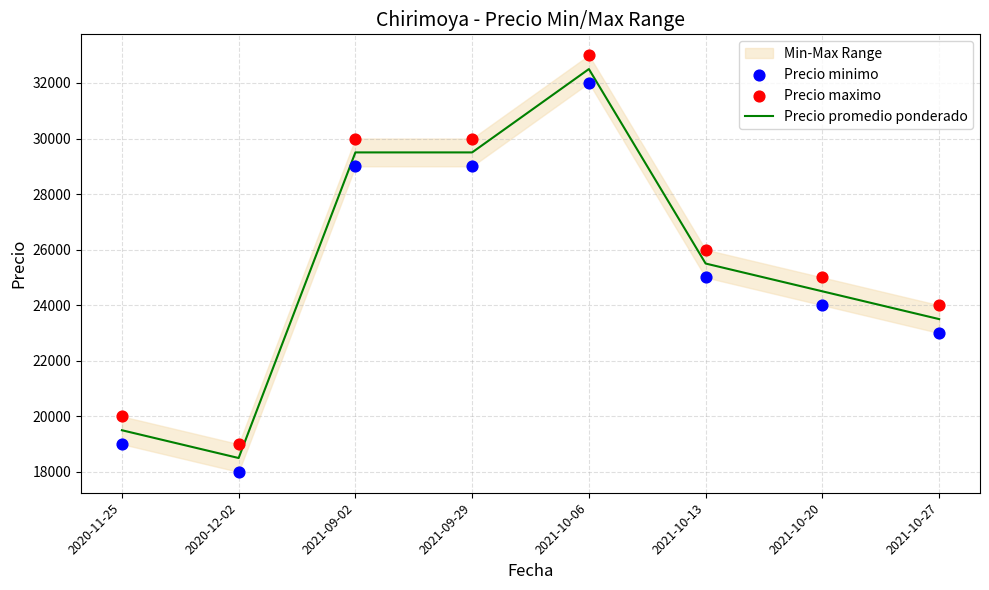

At which category is the sum across all series the highest?

2021-10-06